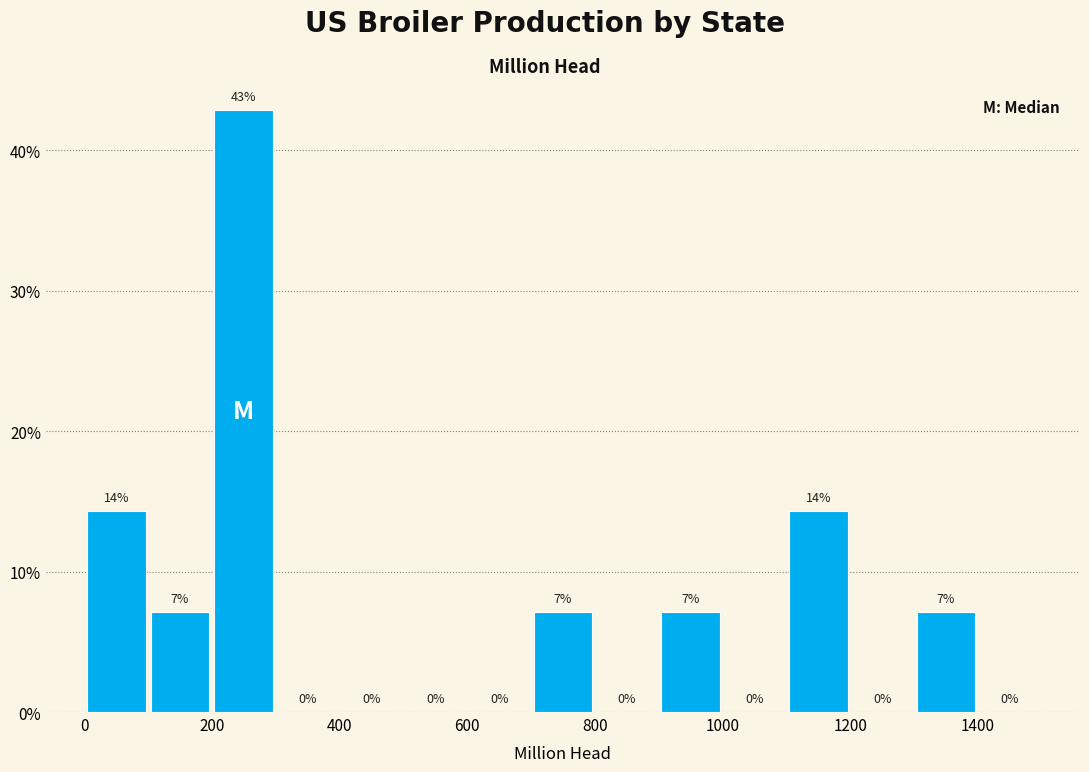

Which range on the x-axis has the tallest bar?

200 to 300